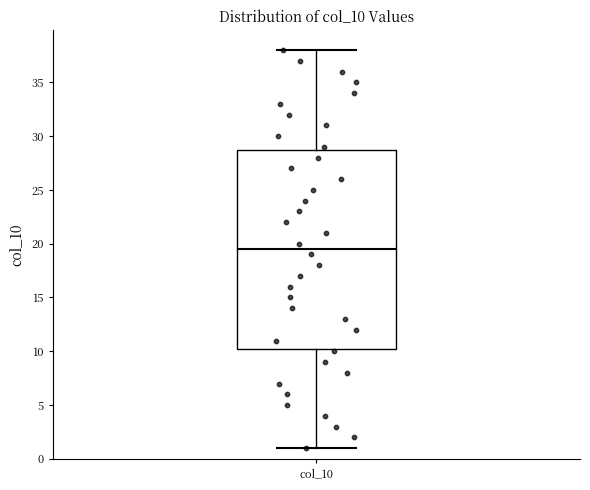

Transcribe this box plot: give where the median line is, the range the box spans, and where the two whiskers end, as read against the y-axis. The values are not printed on the chart, so give them approximately, as read against the axis.

median 19.5, box 10.5 to 29.0, whiskers 1.0 to 38.0